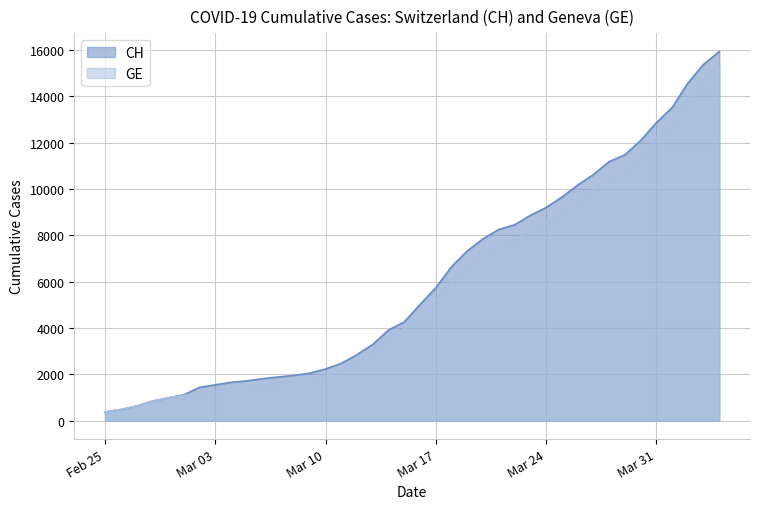

List the series in order of their overall mean, lowest first.

GE, CH